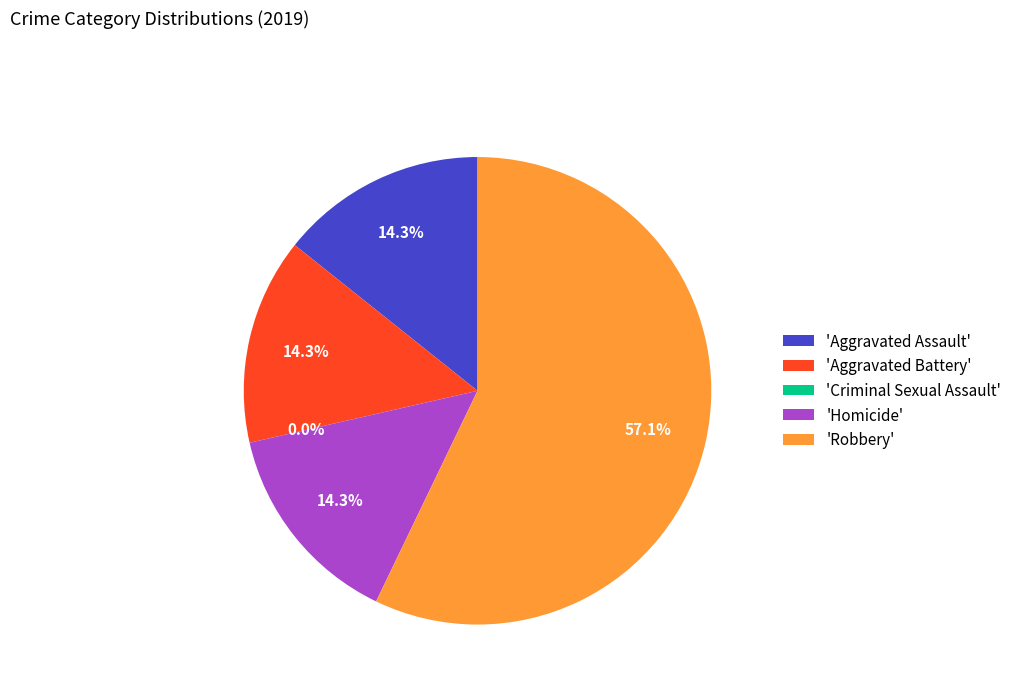

The Robbery slice represents 64% of the pie. True or false?

False